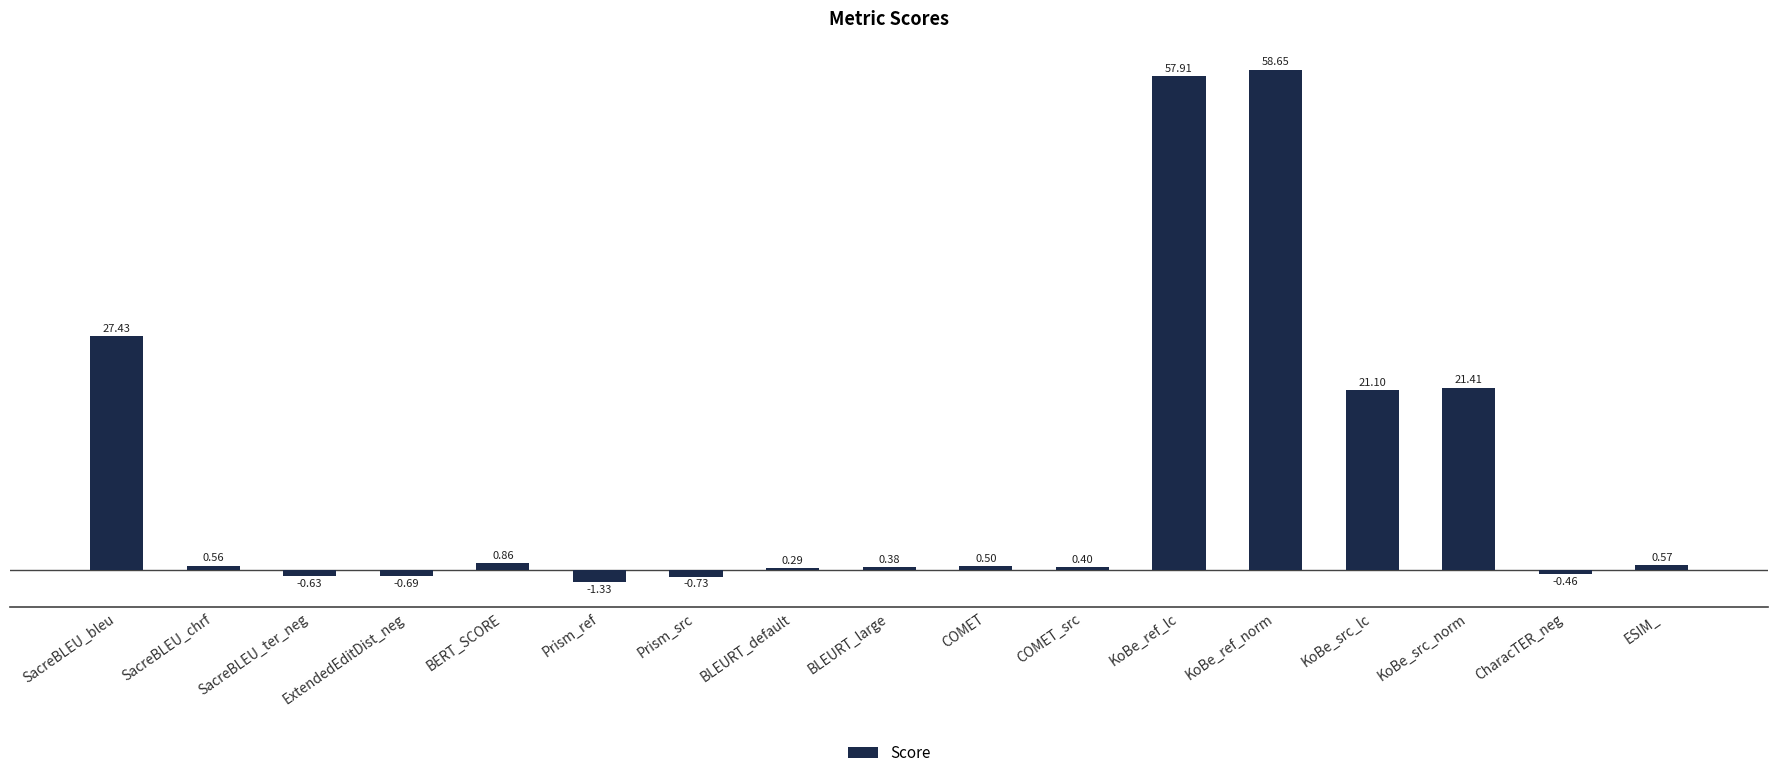

Count the number of data series in this chart.

1